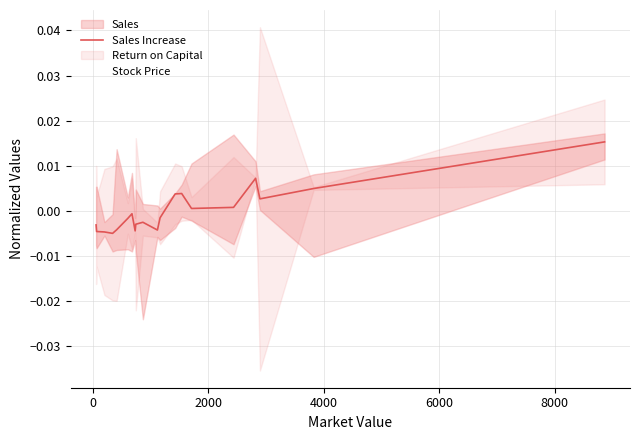

True or false: Stock Price and Sales Increase intersect in this chart.

False